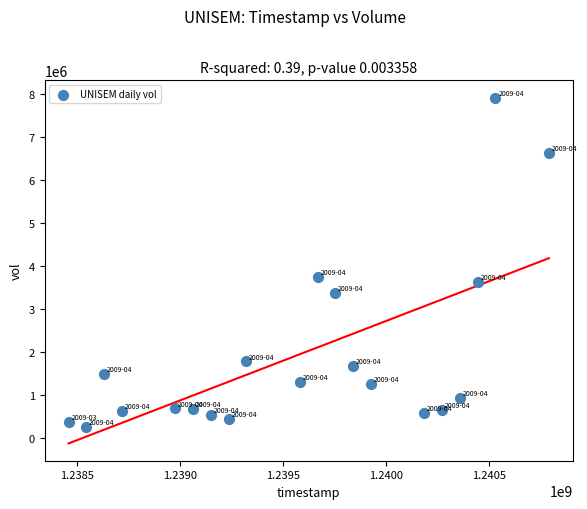

What Y value in the scatter plot is closest to 4077254?

3745039